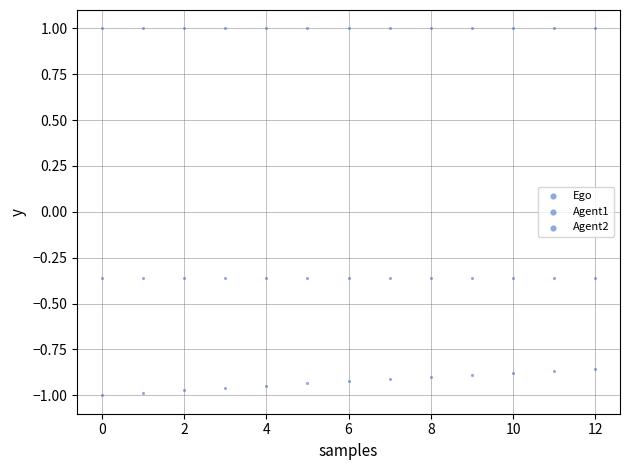

How many data points are displayed?

39